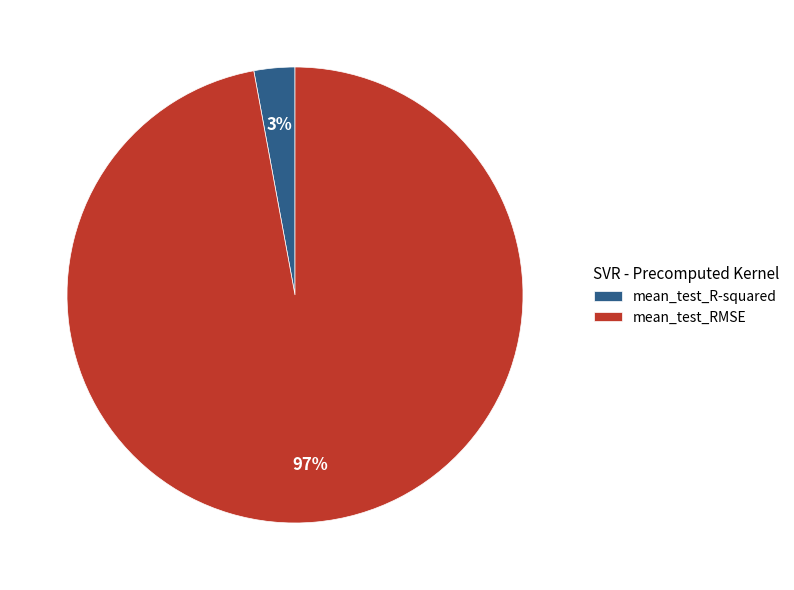

Do mean_test_RMSE and mean_test_R-squared together represent more than half of the pie?

Yes